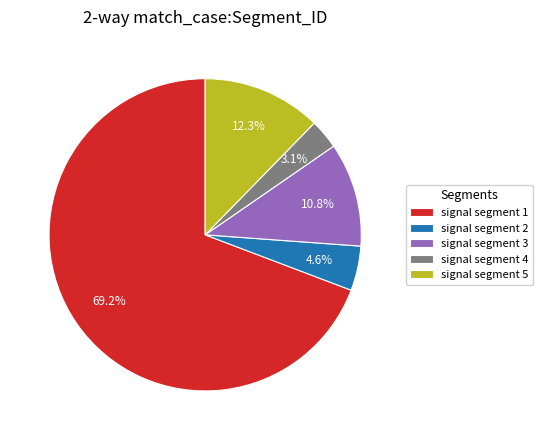

To the nearest percent, what is the difference between the signal segment 1 and signal segment 3 slice percentages?

58%